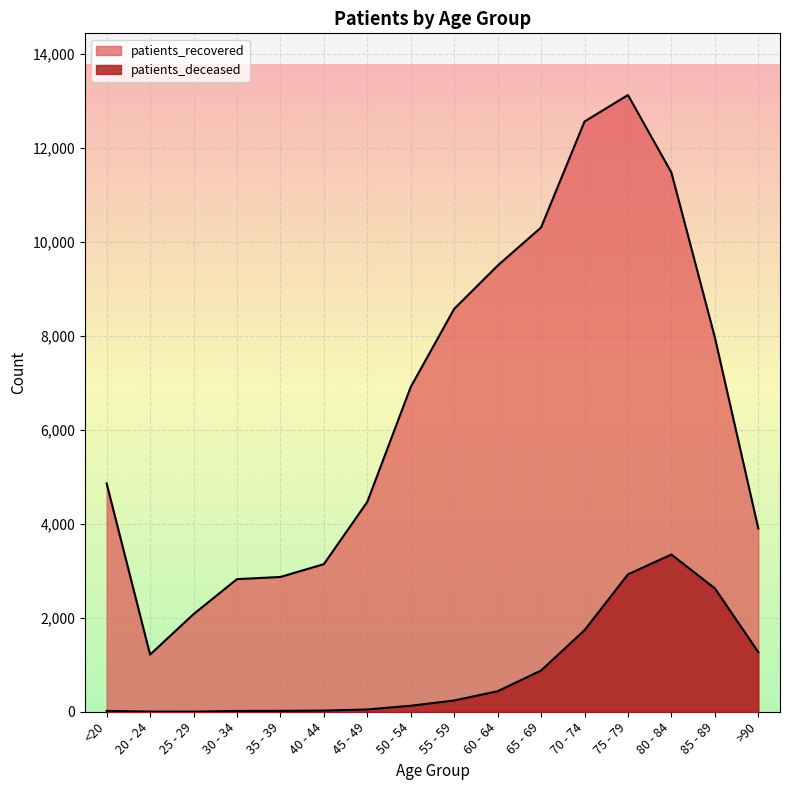

Rank the categories by patients_deceased value from lowest to highest.

25 - 29, 20 - 24, 30 - 34, <20, 35 - 39, 40 - 44, 45 - 49, 50 - 54, 55 - 59, 60 - 64, 65 - 69, >90, 70 - 74, 85 - 89, 75 - 79, 80 - 84